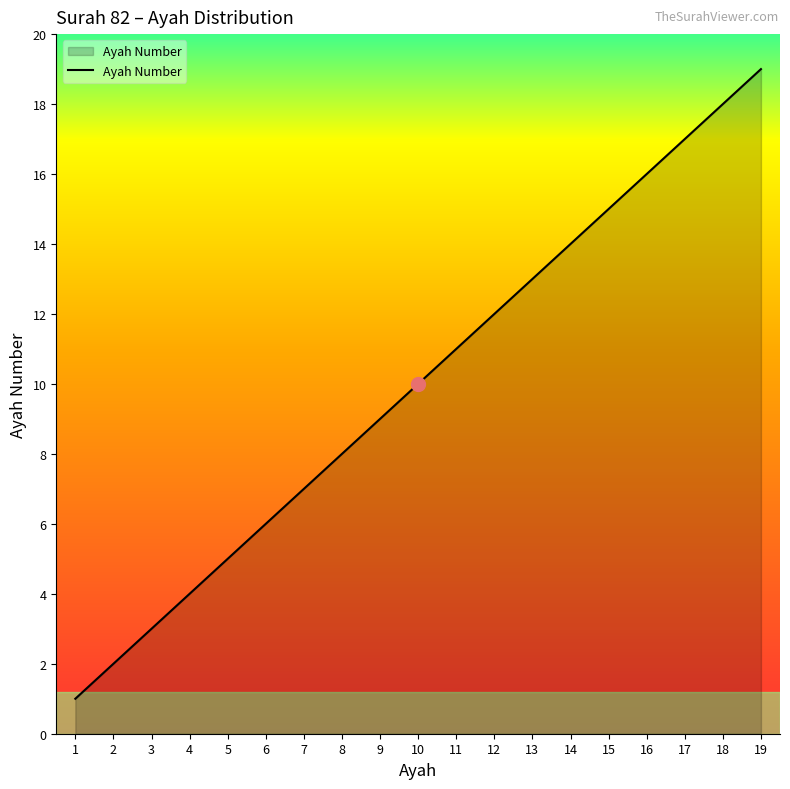

The chart shows a value of 5 at 3. True or false?

False